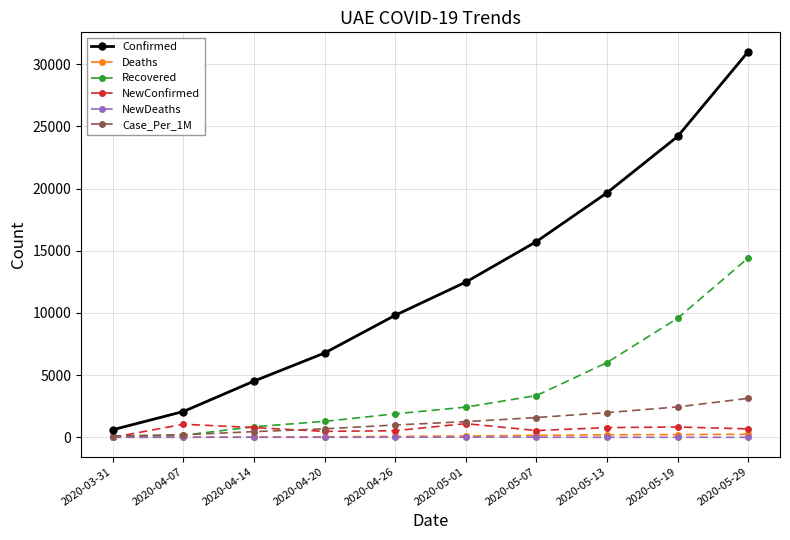

How many categories are shown in the chart?

10